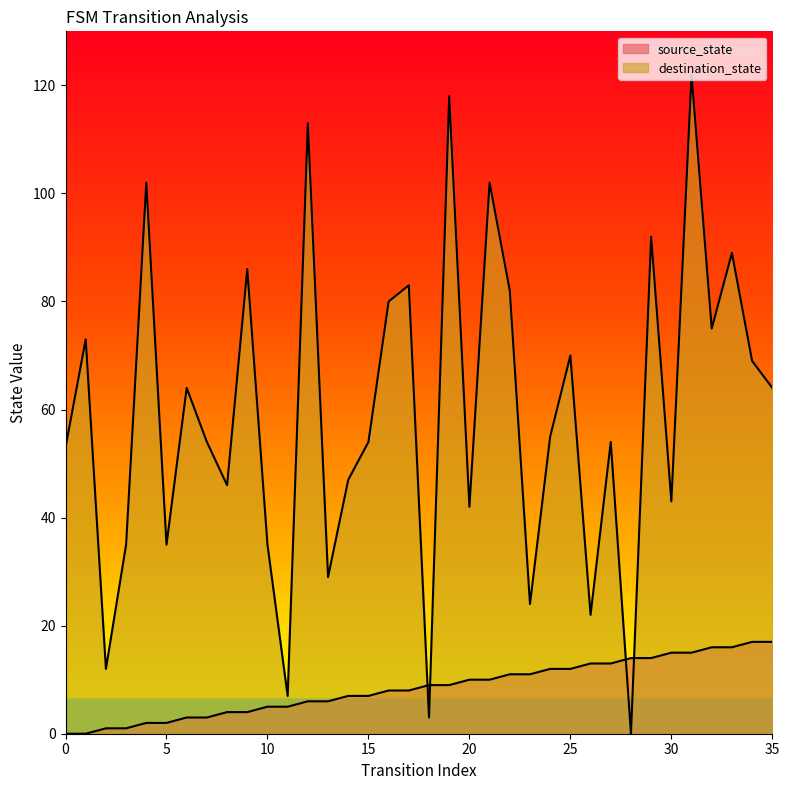

What are all the series names shown in the legend?

source_state, destination_state